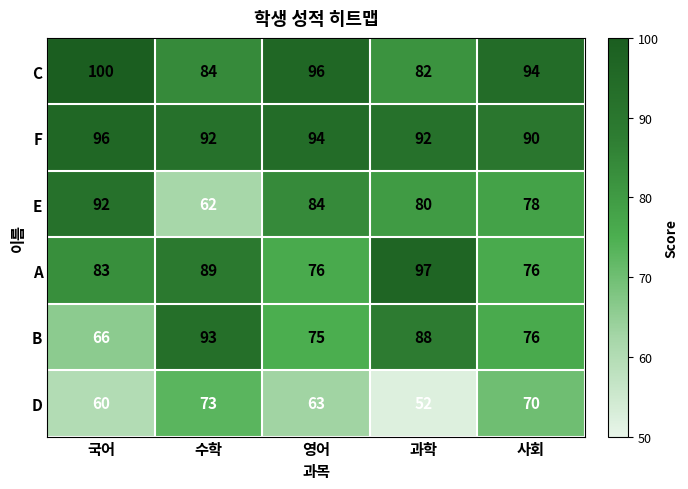

Rank the series at 영어 from highest to lowest value.

C, F, E, A, B, D